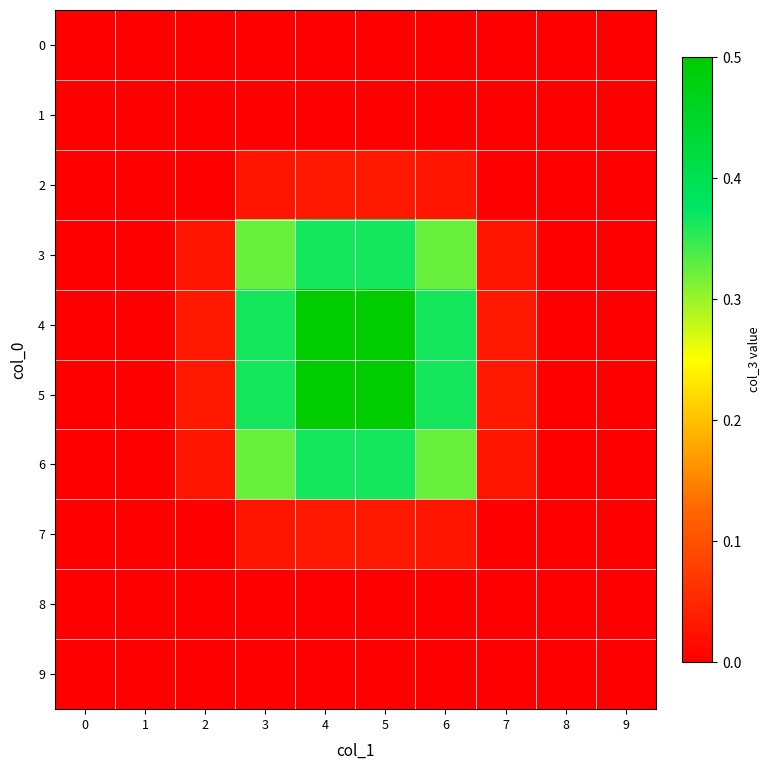

Reading right to left, extract all data points from this chart.

0: 9=0.0	8=0.0	7=0.0	6=0.0	5=0.0	4=0.0	3=0.0	2=0.0	1=0.0	0=0.0
1: 9=0.0	8=0.0	7=0.0	6=0.0	5=0.0	4=0.0	3=0.0	2=0.0	1=0.0	0=0.0
2: 9=0.0	8=0.0	7=0.0	6=0.0	5=0.0	4=0.0	3=0.0	2=0.0	1=0.0	0=0.0
3: 9=0.0	8=0.0	7=0.0	6=0.3	5=0.4	4=0.4	3=0.3	2=0.0	1=0.0	0=0.0
4: 9=0.0	8=0.0	7=0.0	6=0.4	5=0.5	4=0.5	3=0.4	2=0.0	1=0.0	0=0.0
5: 9=0.0	8=0.0	7=0.0	6=0.4	5=0.5	4=0.5	3=0.4	2=0.0	1=0.0	0=0.0
6: 9=0.0	8=0.0	7=0.0	6=0.3	5=0.4	4=0.4	3=0.3	2=0.0	1=0.0	0=0.0
7: 9=0.0	8=0.0	7=0.0	6=0.0	5=0.0	4=0.0	3=0.0	2=0.0	1=0.0	0=0.0
8: 9=0.0	8=0.0	7=0.0	6=0.0	5=0.0	4=0.0	3=0.0	2=0.0	1=0.0	0=0.0
9: 9=0.0	8=0.0	7=0.0	6=0.0	5=0.0	4=0.0	3=0.0	2=0.0	1=0.0	0=0.0